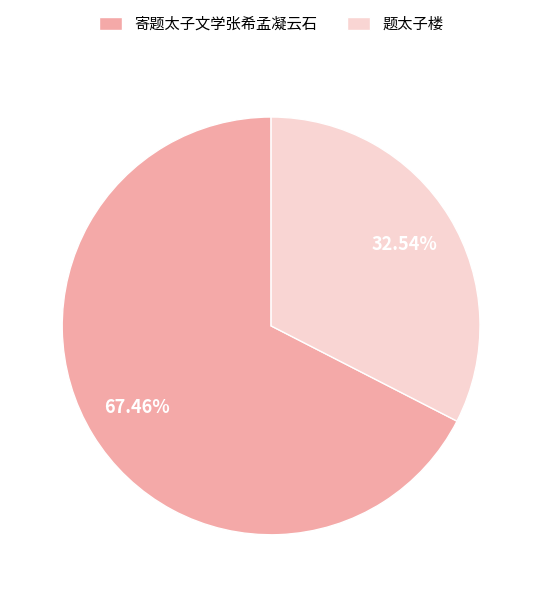

Count the number of slices in the pie.

2